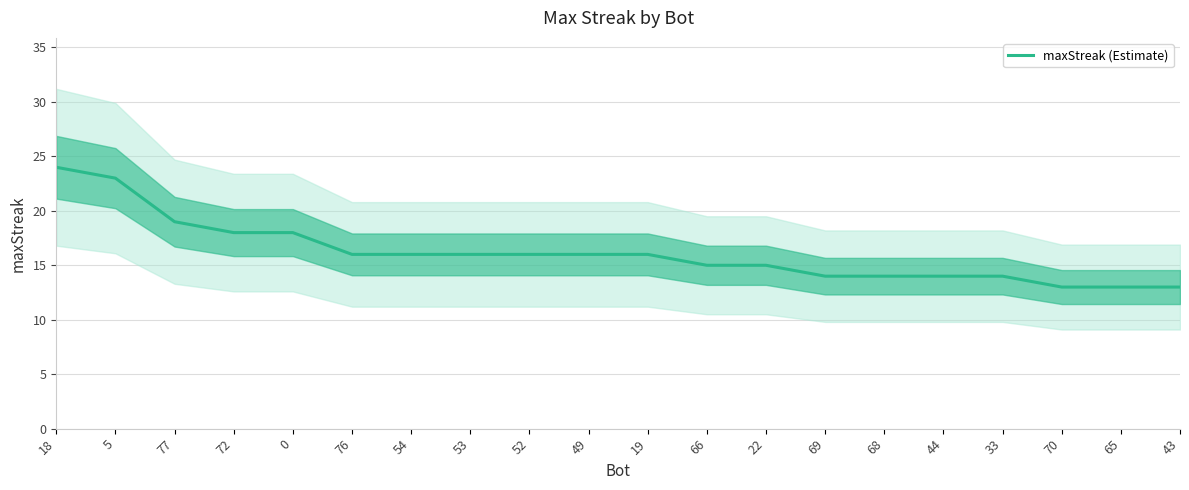

Approximately how many times larger is the value at 44 compared to 69?

1.0